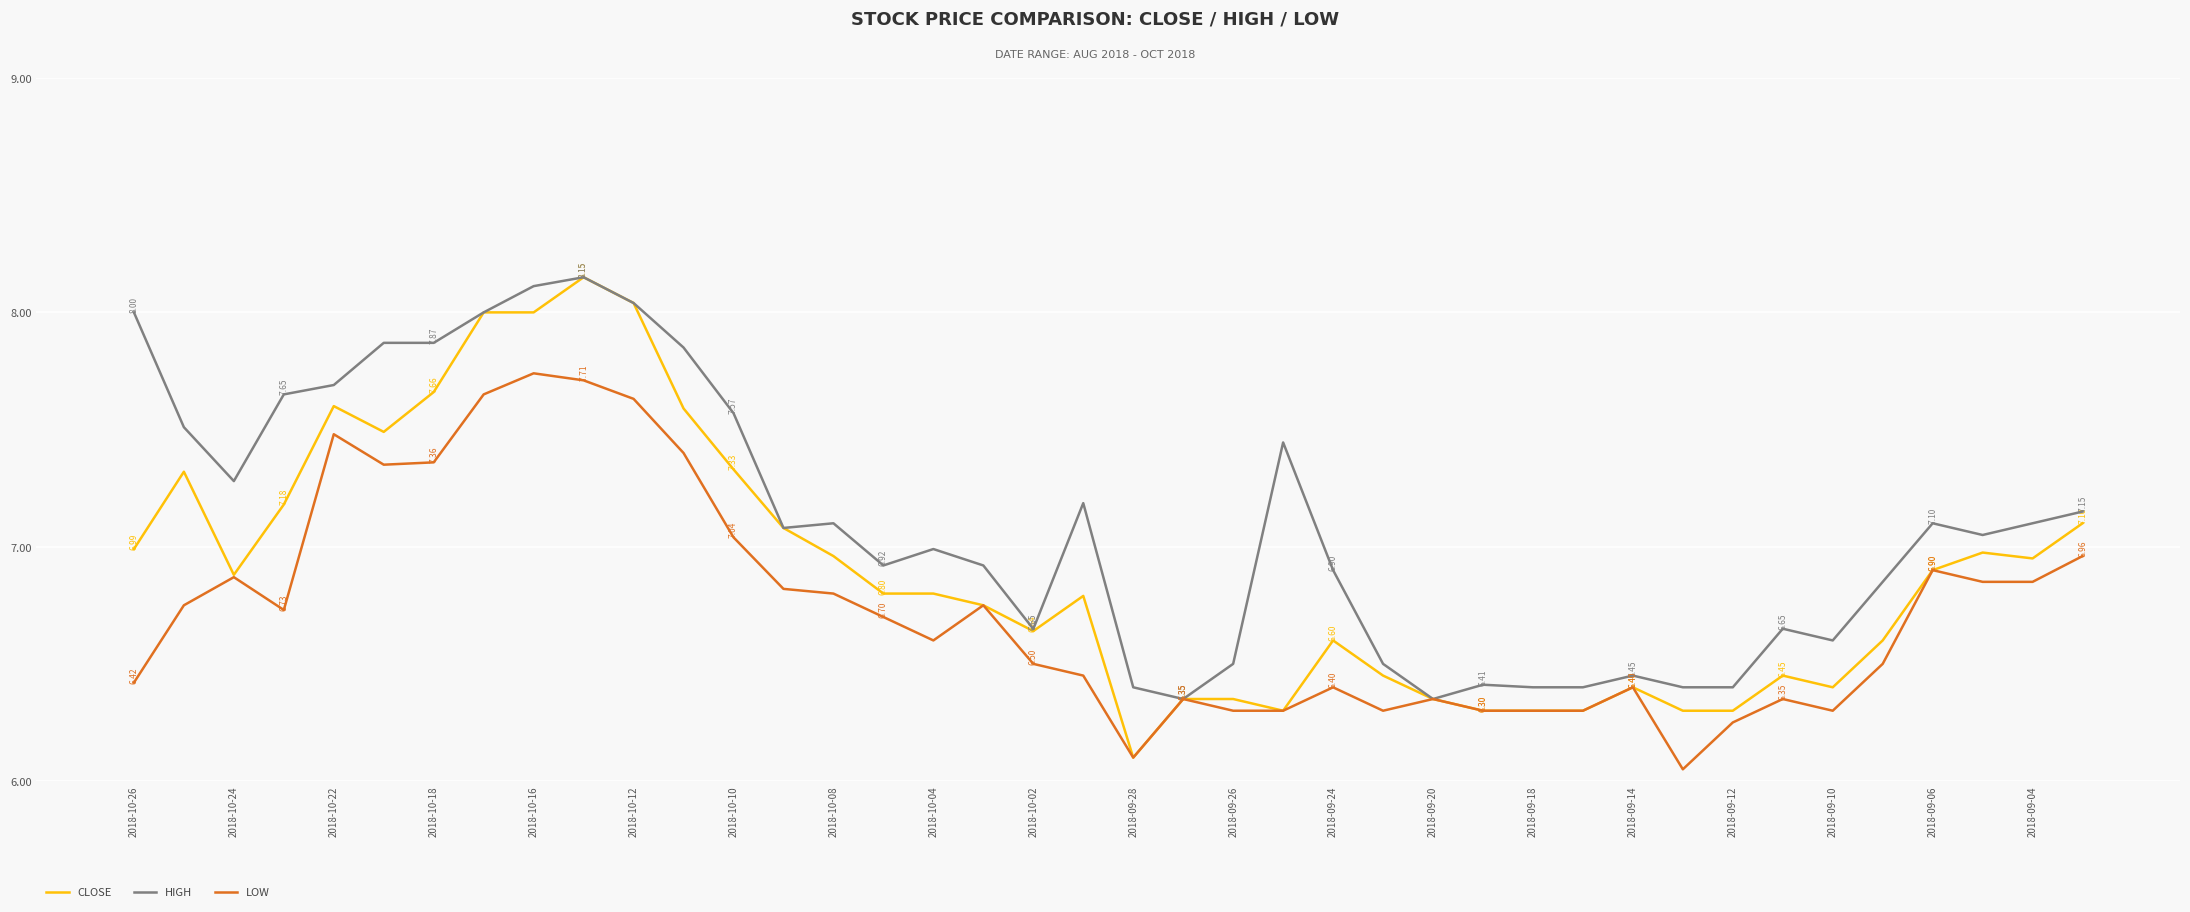

Rank the series by their average value, from highest to lowest.

HIGH, CLOSE, LOW